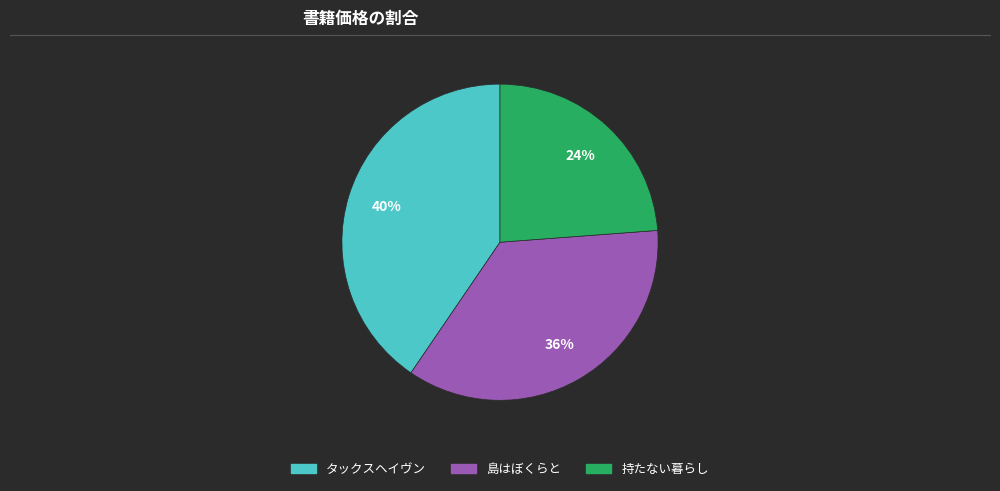

Between 島はぼくらと and 持たない暮らし, which is larger?

島はぼくらと